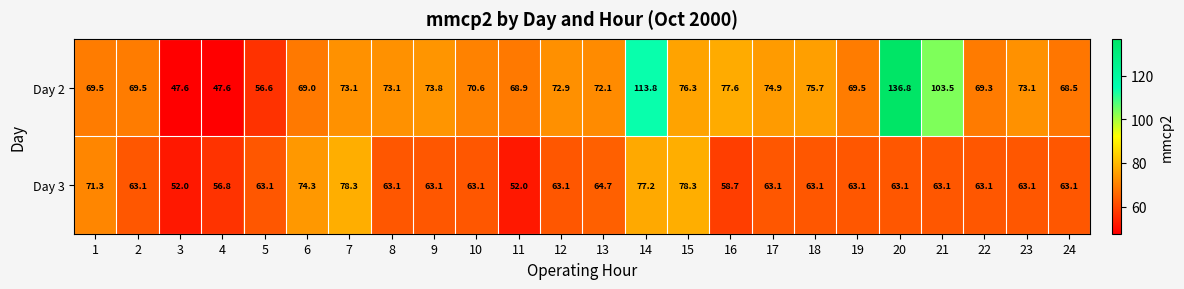

What is the difference between the highest and lowest values at 14?

36.6